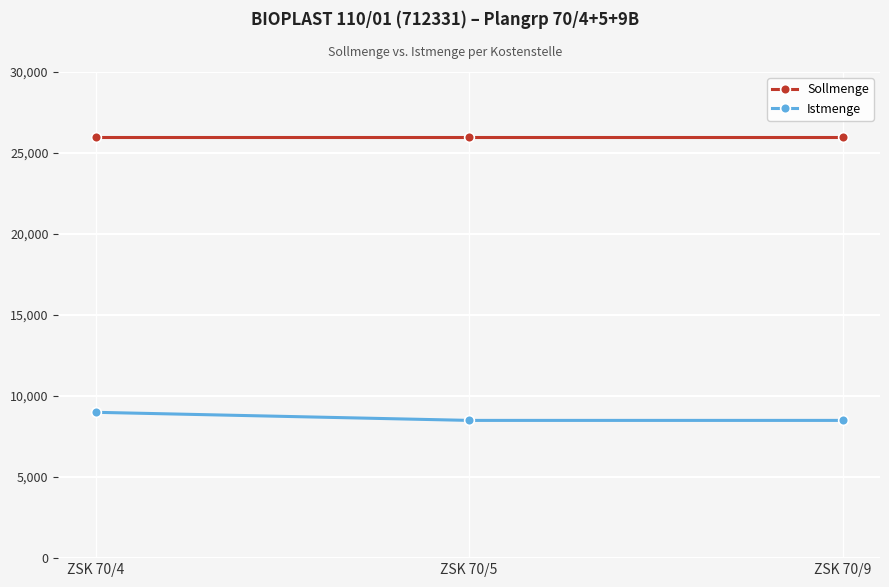

At how many categories does at least one series exceed 13493?

3